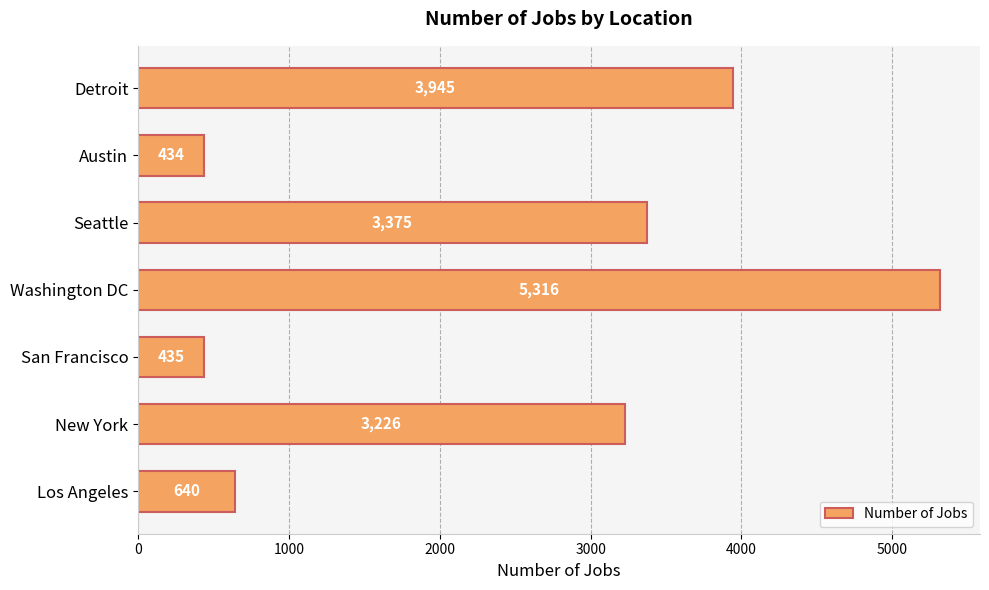

What is the sum of all values?

17371